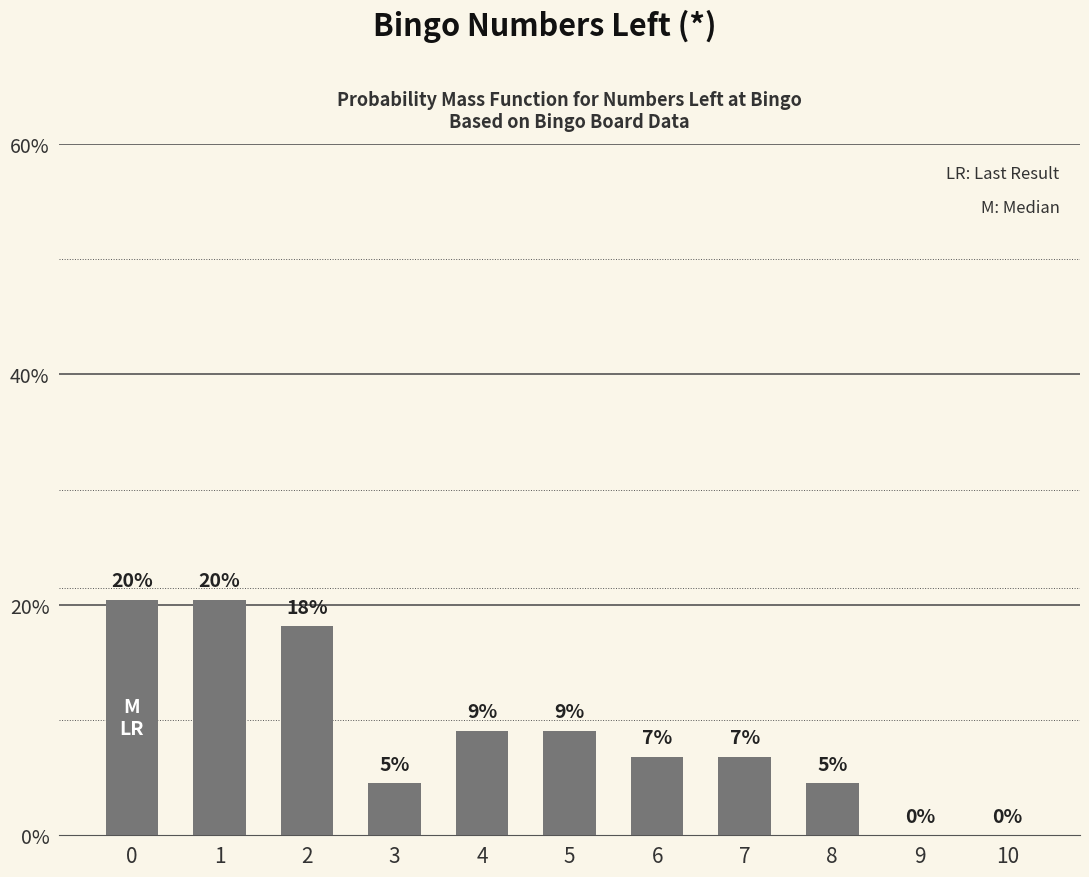

What is the average value?

9.1